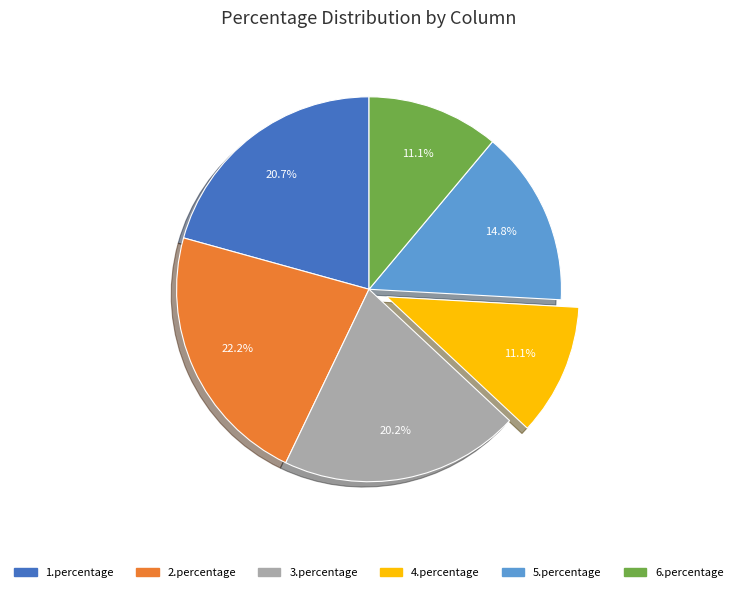

What is the largest slice in the pie chart?

2.percentage